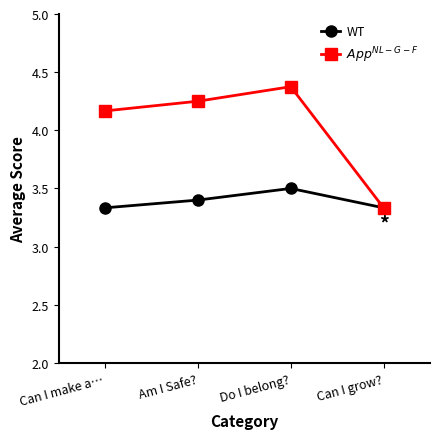

At how many categories does at least one series exceed 3?

4